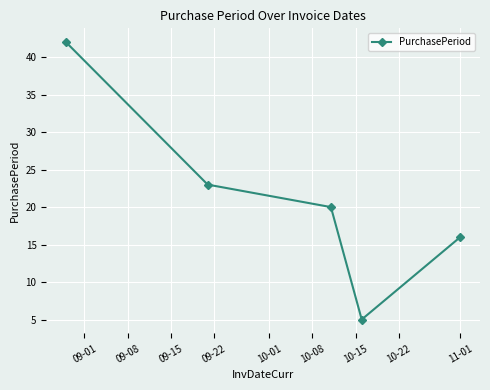

True or false: the data has more than 0 interior local peaks.

False